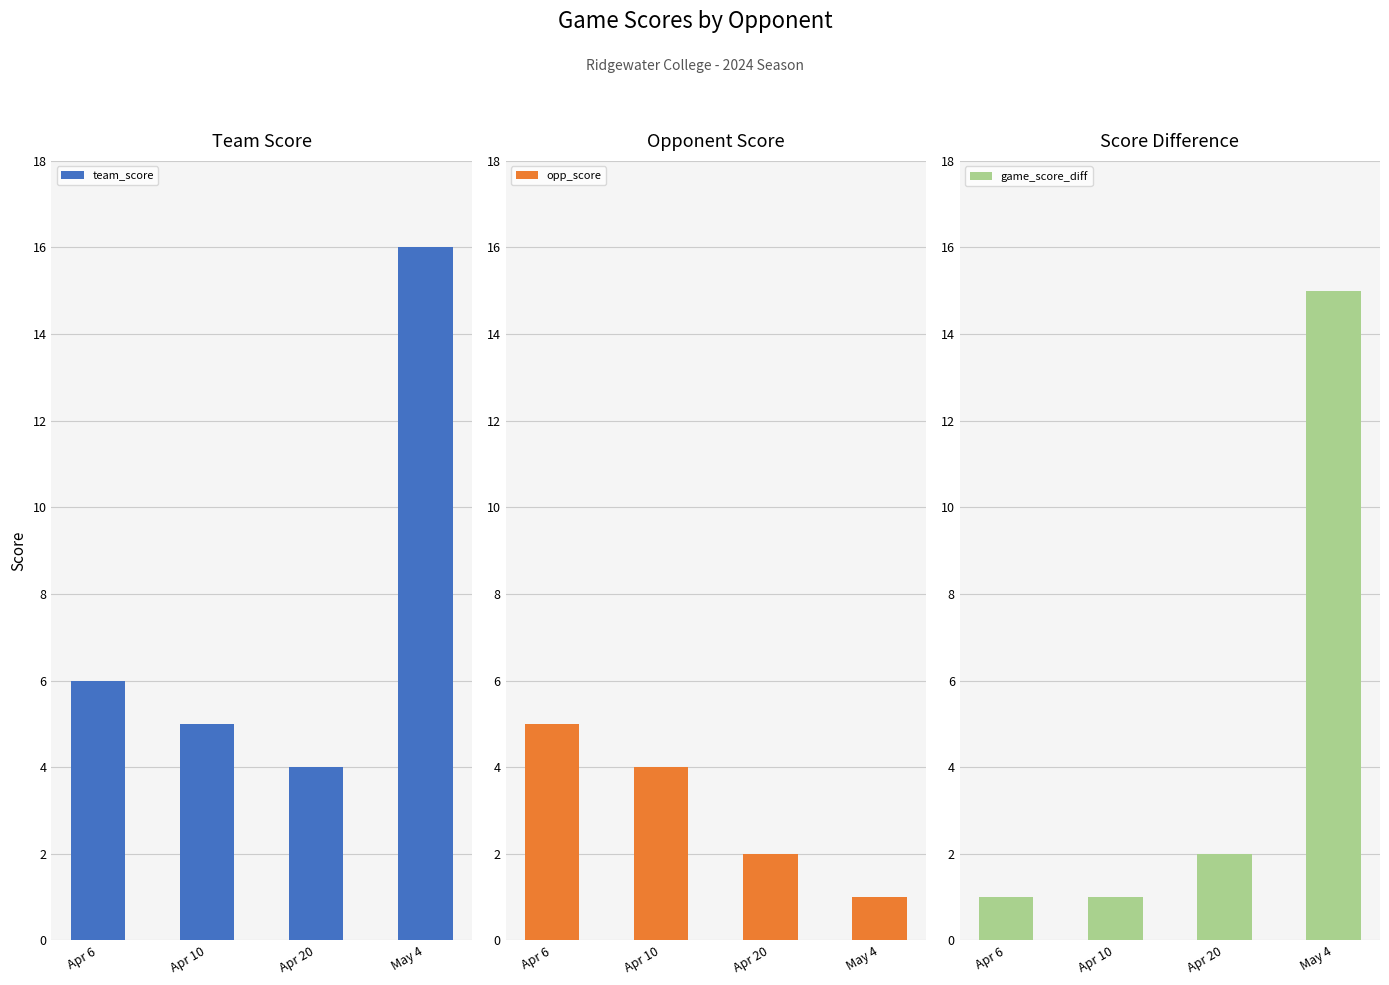

Reading left to right, what are all the values shown in this chart?

team_score: 6	5	4	16
opp_score: 5	4	2	1
game_score_diff: 1	1	2	15